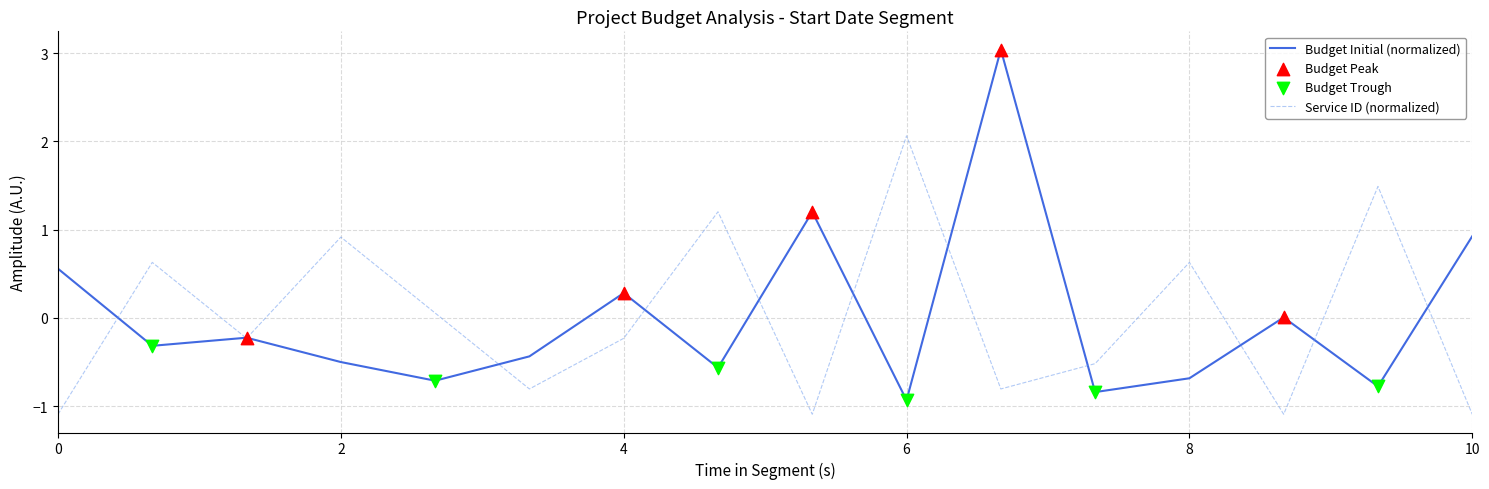

Which series has the widest spread of values?

Budget Initial (normalized)